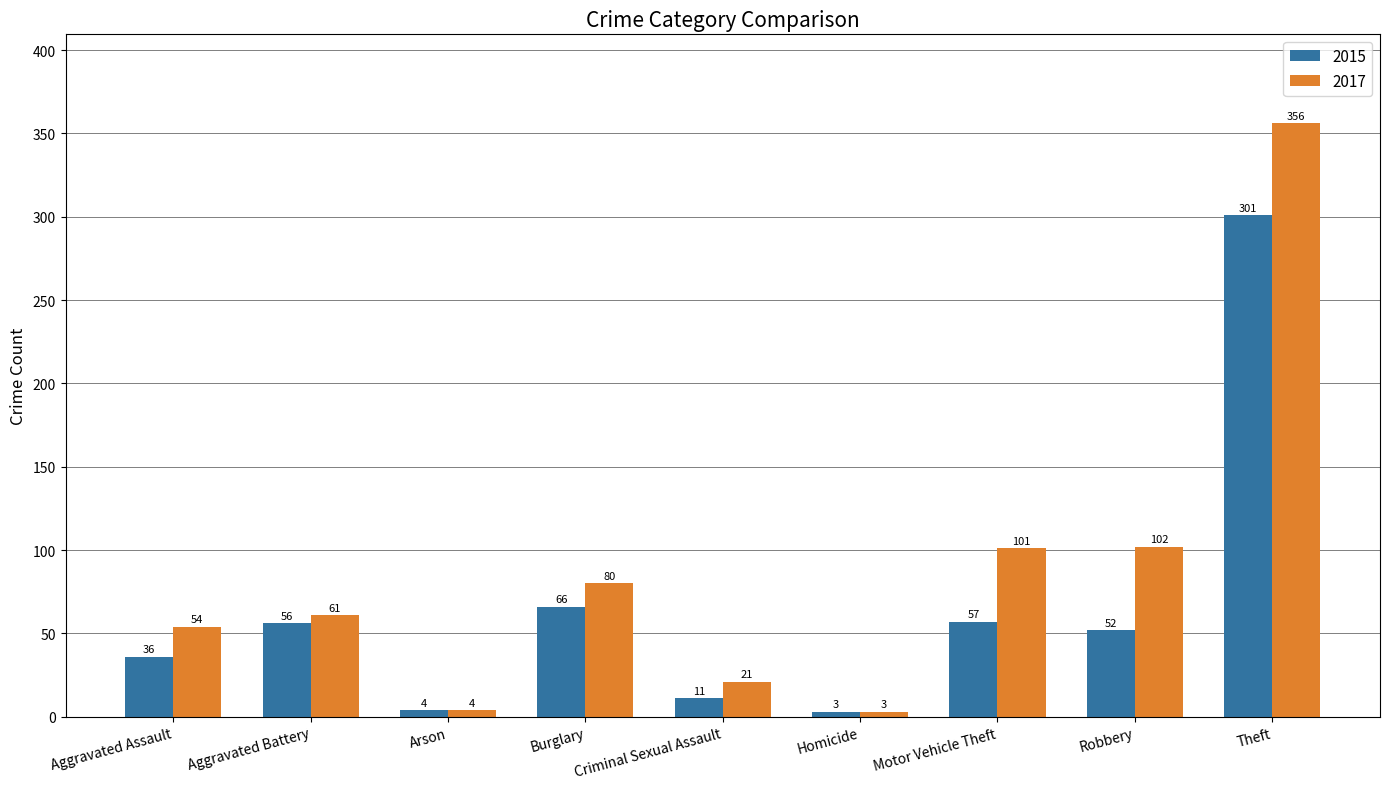

Is it true that 2015 equals 36 at Aggravated Assault?

True